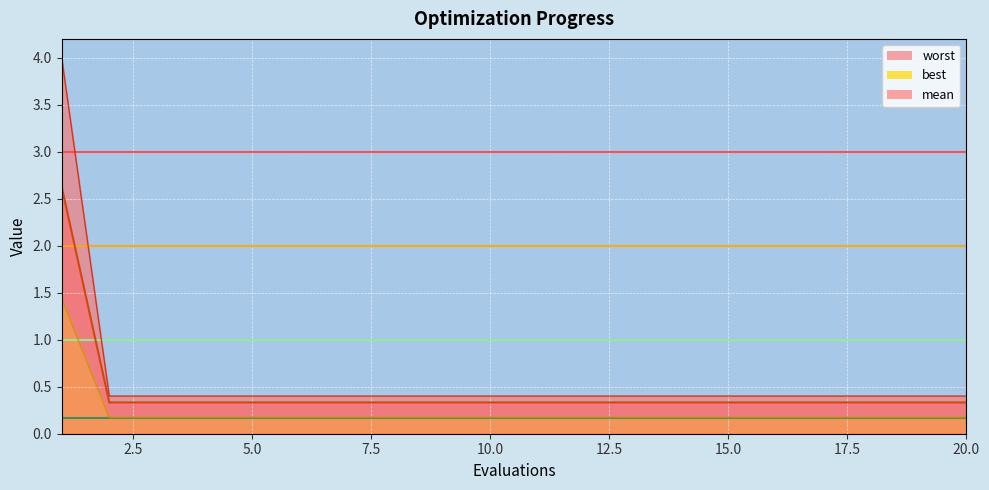

True or false: worst and mean cross at least once.

False